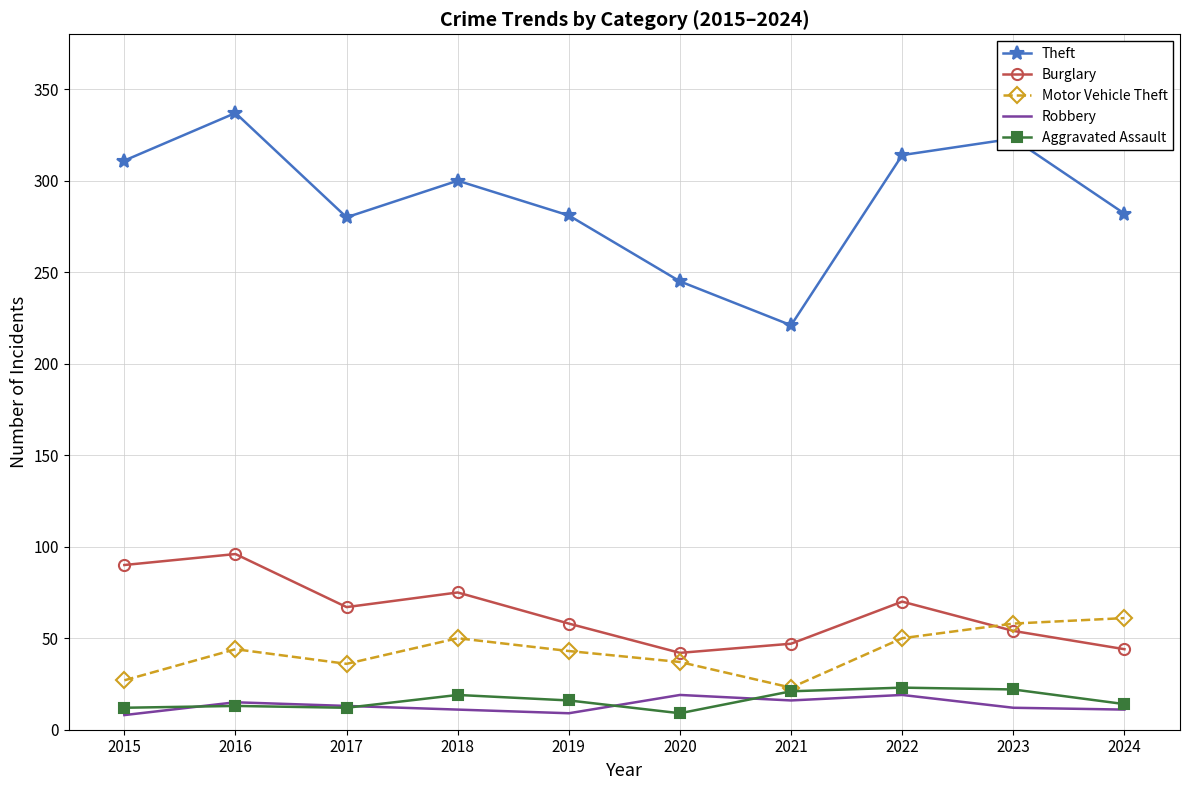

What is the lowest value of the Theft series?

221